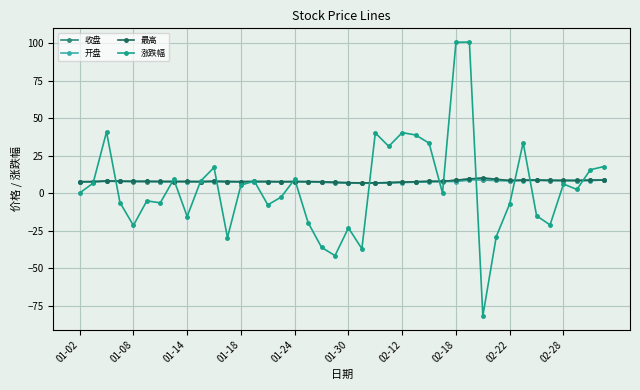

What is the lowest value of the 开盘 series?

6.5